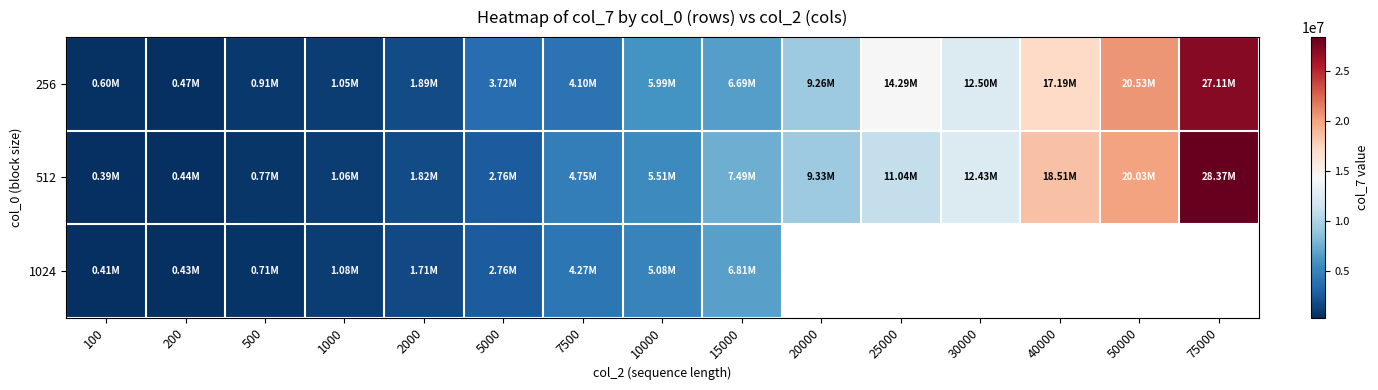

List the series in order of their peak value, highest first.

512, 256, 1024